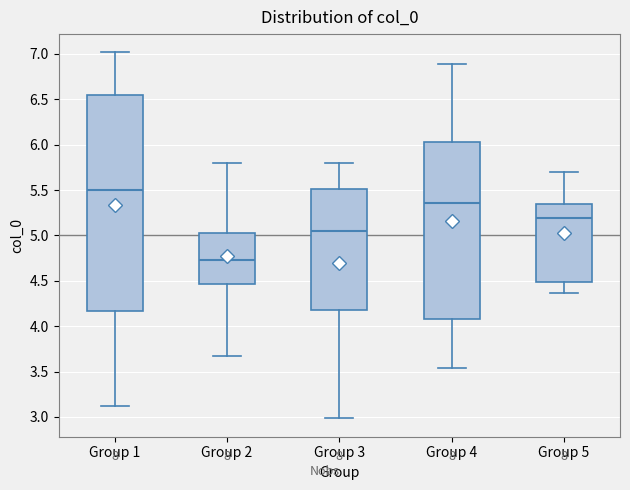

Where is the upper edge of the box for Group 5 on the y-axis? The values are not printed on the chart, so give them approximately, as read against the axis.

5.35